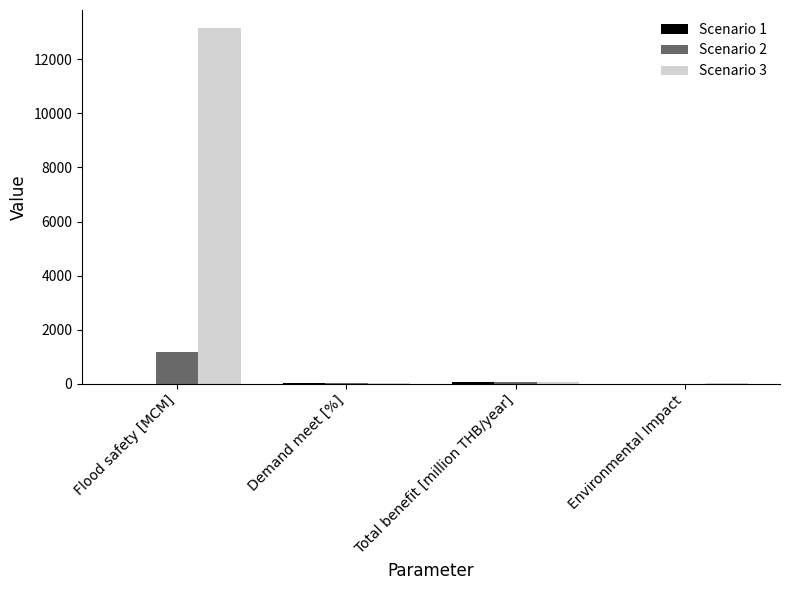

What is the sum of all Scenario 3 values?

13292.9